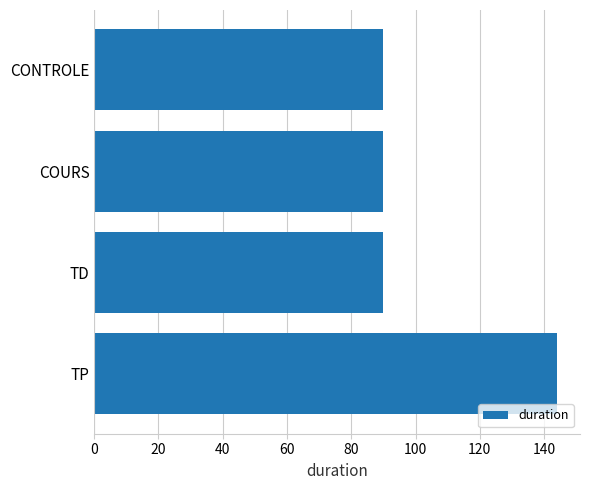

How many values are between 90 and 144?

4